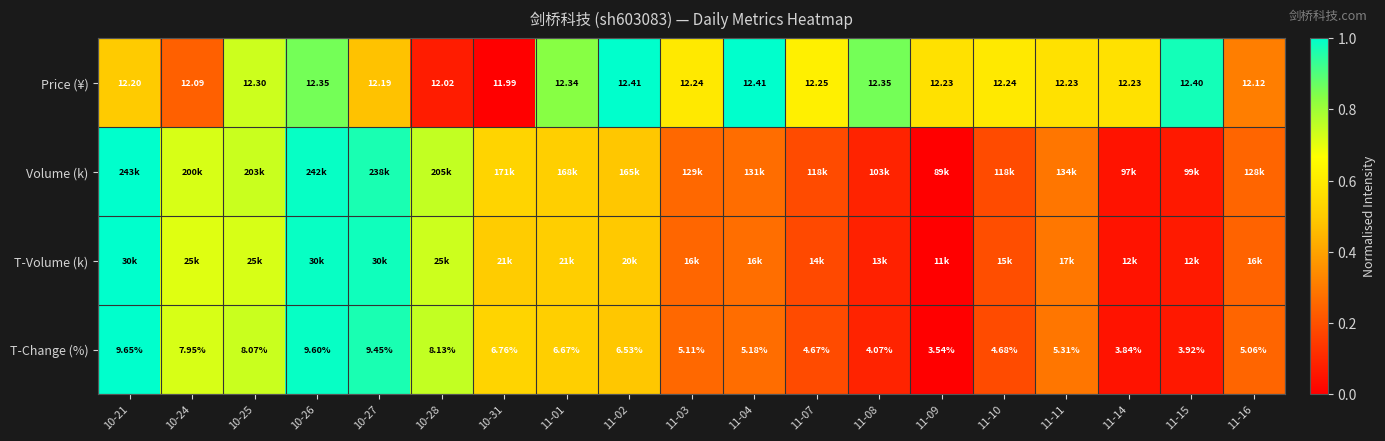

At which label does Price (¥) reach its minimum?

10-31